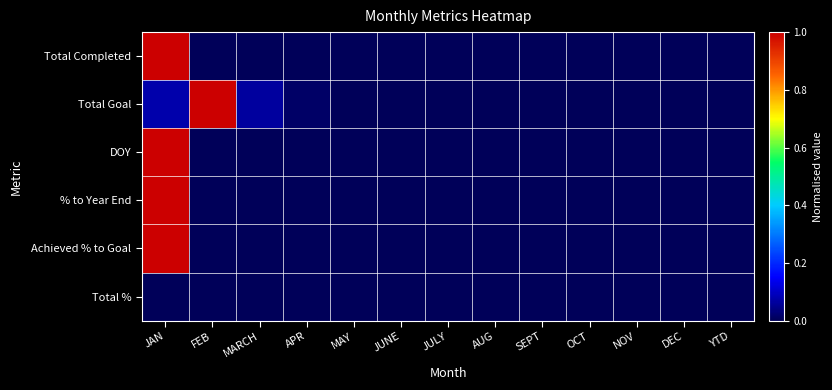

Reading left to right, what are all the values shown in this chart?

Total Completed: JAN=1.0	FEB=0.0	MARCH=0.0	APR=0.0	MAY=0.0	JUNE=0.0	JULY=0.0	AUG=0.0	SEPT=0.0	OCT=0.0	NOV=0.0	DEC=0.0	YTD=0.0
Total Goal: JAN=0.1	FEB=1.0	MARCH=0.1	APR=0.0	MAY=0.0	JUNE=0.0	JULY=0.0	AUG=0.0	SEPT=0.0	OCT=0.0	NOV=0.0	DEC=0.0	YTD=0.0
DOY: JAN=1.0	FEB=0.0	MARCH=0.0	APR=0.0	MAY=0.0	JUNE=0.0	JULY=0.0	AUG=0.0	SEPT=0.0	OCT=0.0	NOV=0.0	DEC=0.0	YTD=0.0
% to Year End: JAN=1.0	FEB=0.0	MARCH=0.0	APR=0.0	MAY=0.0	JUNE=0.0	JULY=0.0	AUG=0.0	SEPT=0.0	OCT=0.0	NOV=0.0	DEC=0.0	YTD=0.0
Achieved % to Goal: JAN=1.0	FEB=0.0	MARCH=0.0	APR=0.0	MAY=0.0	JUNE=0.0	JULY=0.0	AUG=0.0	SEPT=0.0	OCT=0.0	NOV=0.0	DEC=0.0	YTD=0.0
Total %: JAN=0.0	FEB=0.0	MARCH=0.0	APR=0.0	MAY=0.0	JUNE=0.0	JULY=0.0	AUG=0.0	SEPT=0.0	OCT=0.0	NOV=0.0	DEC=0.0	YTD=0.0